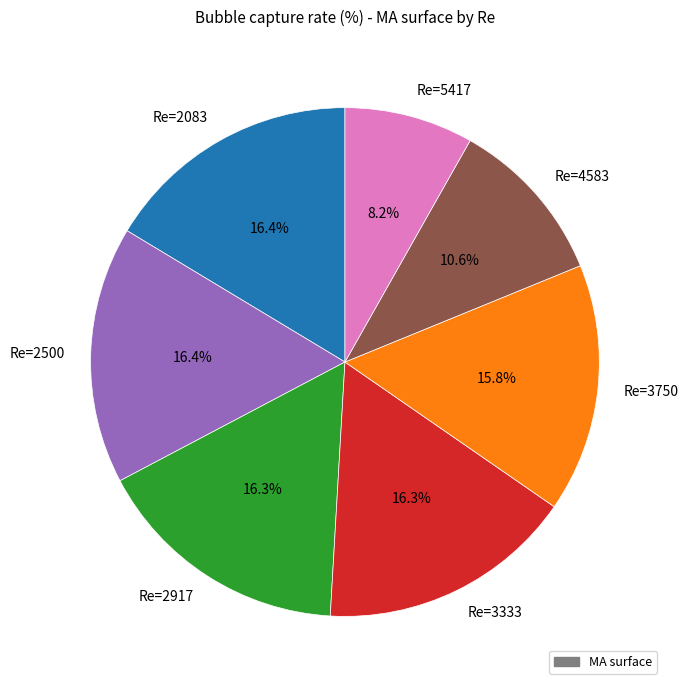

Is it true that Re=2083 is 10% of the pie?

False